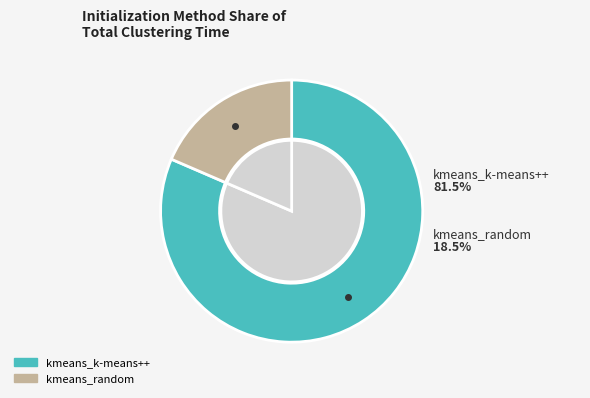

How much of the chart is everything except kmeans_k-means++?

18.5%